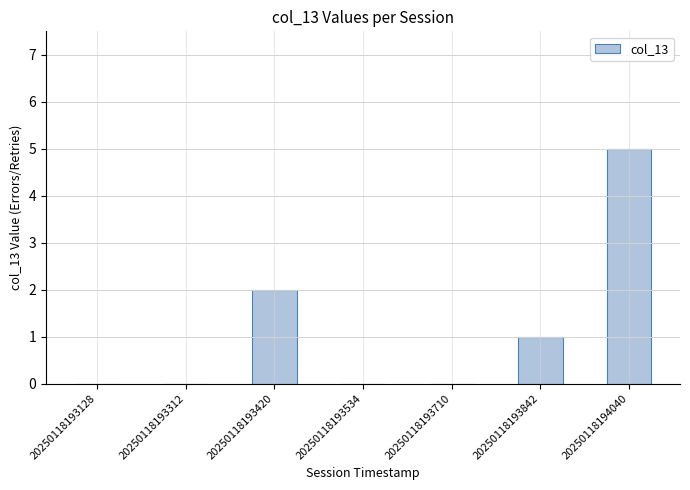

Which label corresponds to the largest value in the chart?

20250118194040